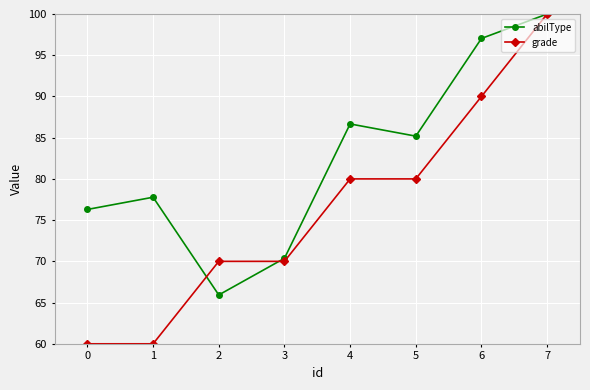

Read the abilType value at 2.

65.9